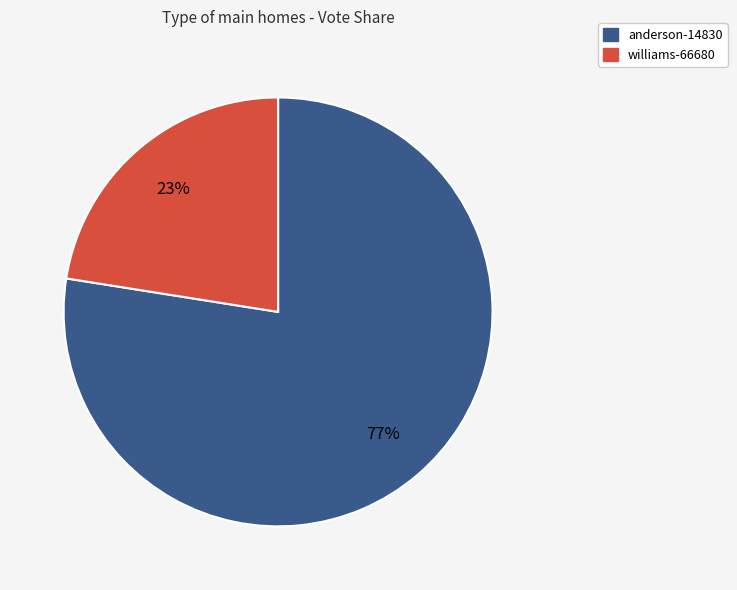

Rank the categories by value from highest to lowest.

anderson-14830, williams-66680